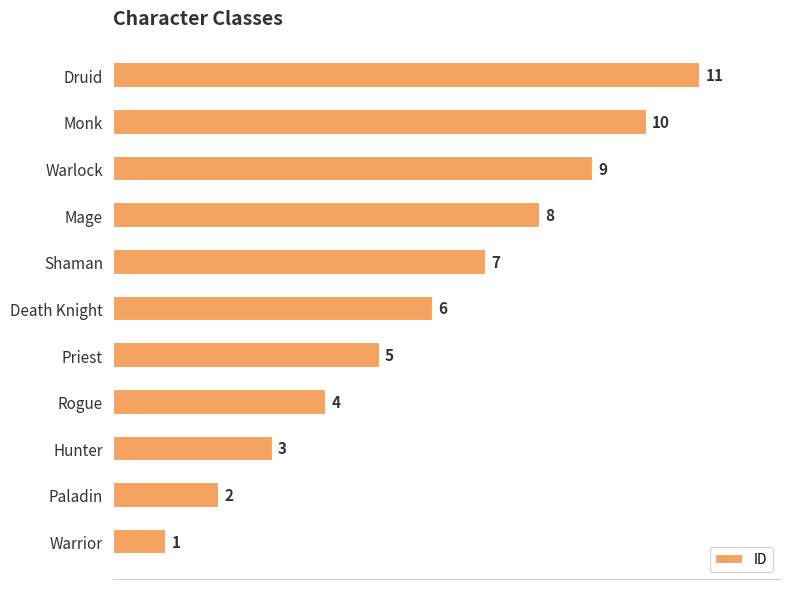

What is the difference between the maximum and minimum values?

10